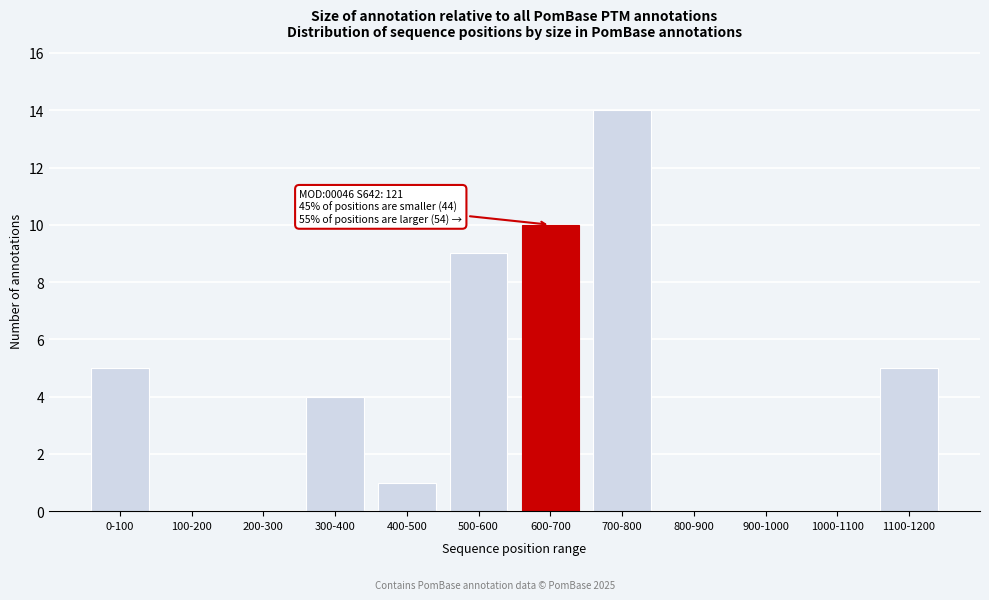

Reading left to right, what are all the values shown in this chart?

0-100=5	100-200=0	200-300=0	300-400=4	400-500=1	500-600=9	600-700=10	700-800=14	800-900=0	900-1000=0	1000-1100=0	1100-1200=5